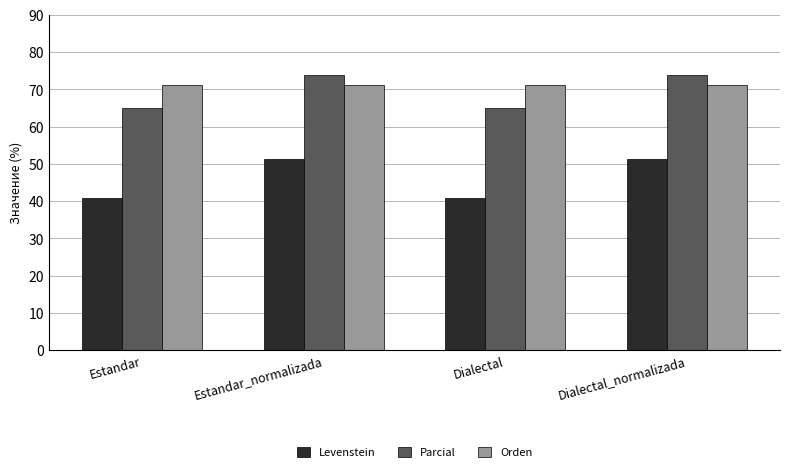

At how many categories does at least one series exceed 72?

2